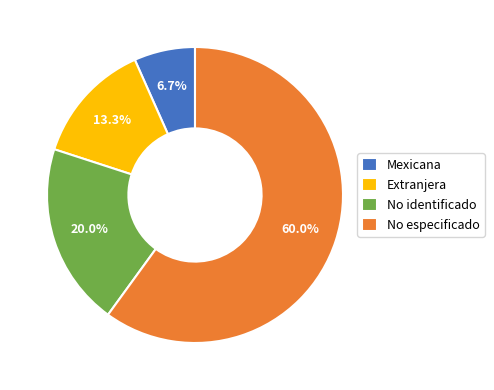

Is there any slice that represents more than half of the pie?

Yes